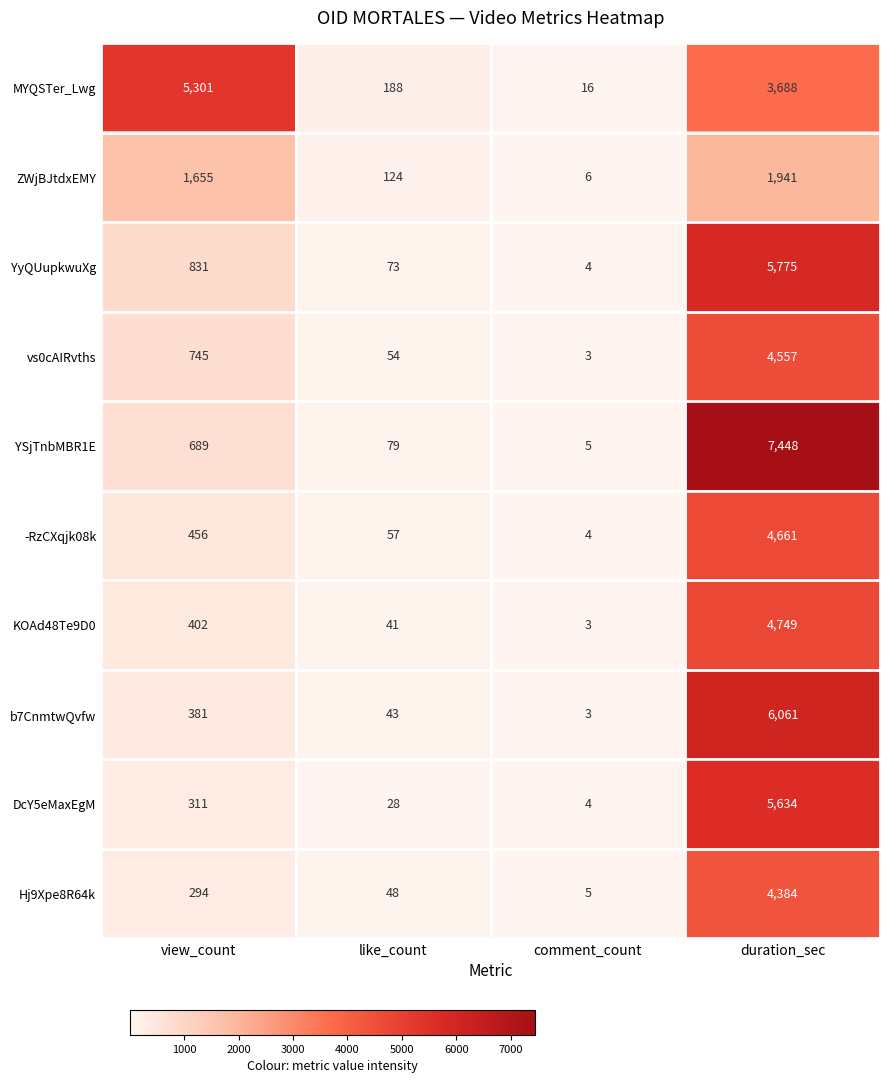

Between view_count and comment_count, which series saw the biggest shift?

MYQSTer_Lwg